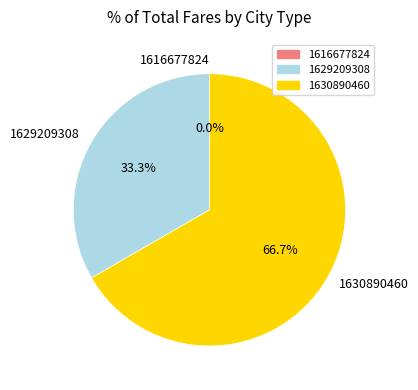

To the nearest percent, what portion does 1629209308 represent?

33%